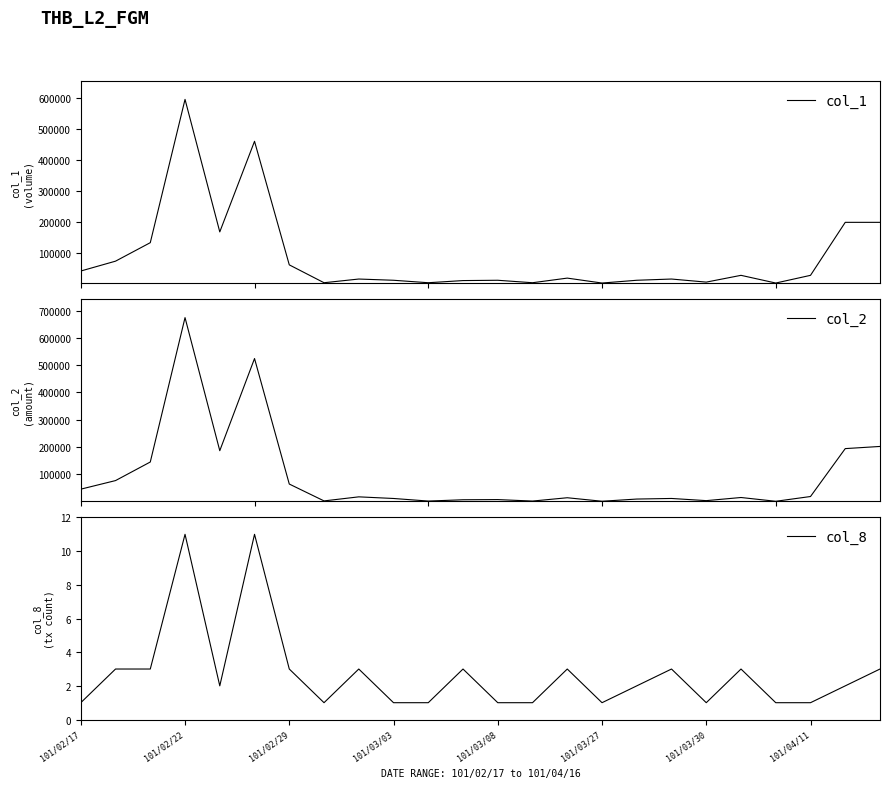

True or false: col_8 and col_2 cross at least once.

False